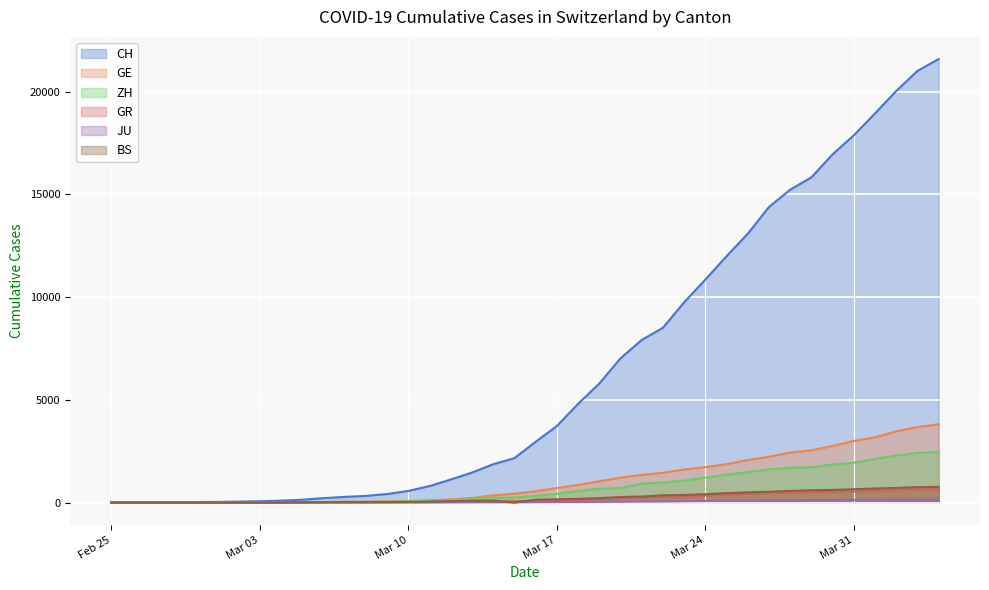

What is the value of the ZH point at the 29th from the left?

1216